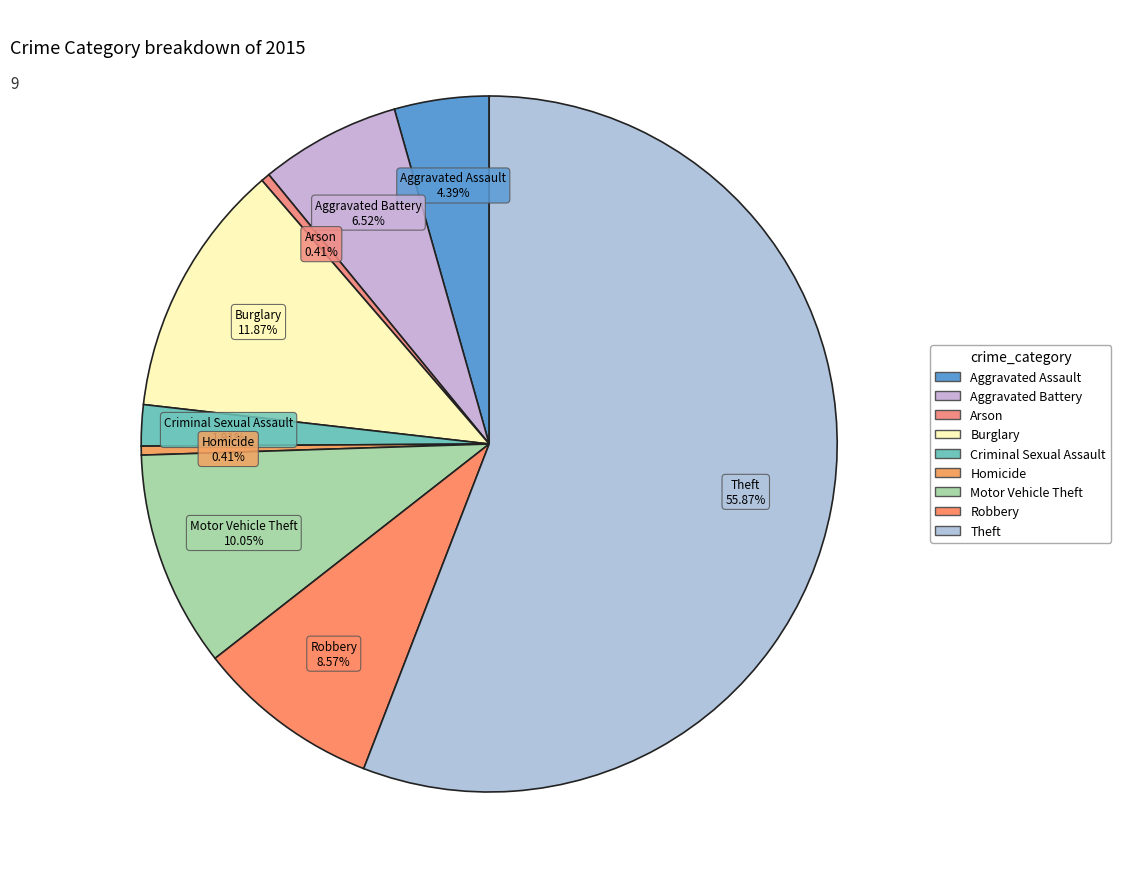

Which slice represents more than half of the pie?

Theft